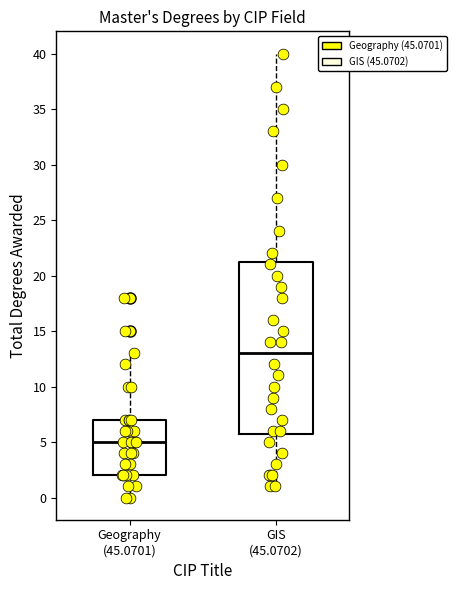

Comparing the boxes themselves (not the whiskers), which one is the tallest?

GIS (45.0702)